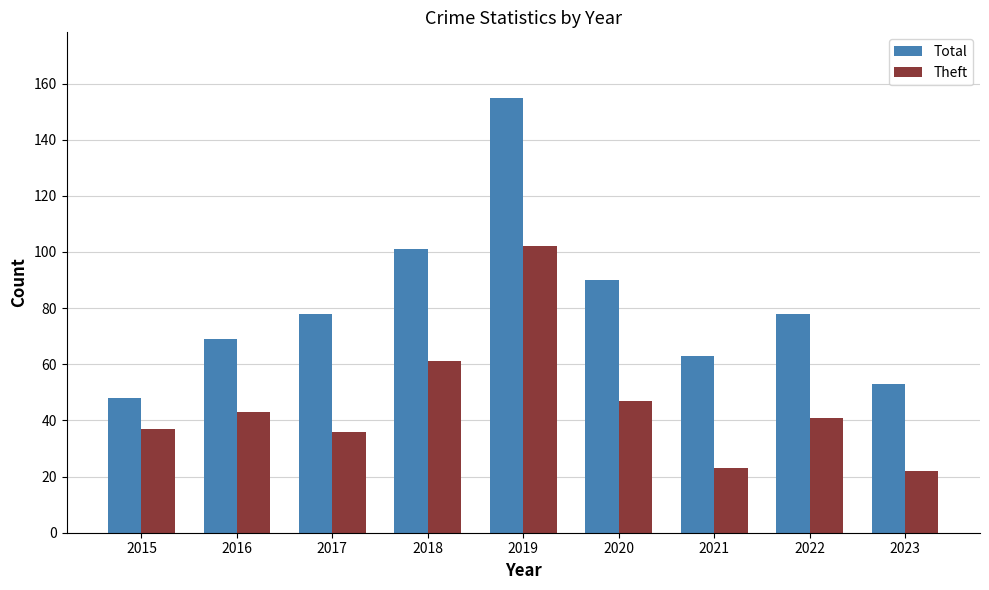

Where is Total nearest to the value 101?

2018